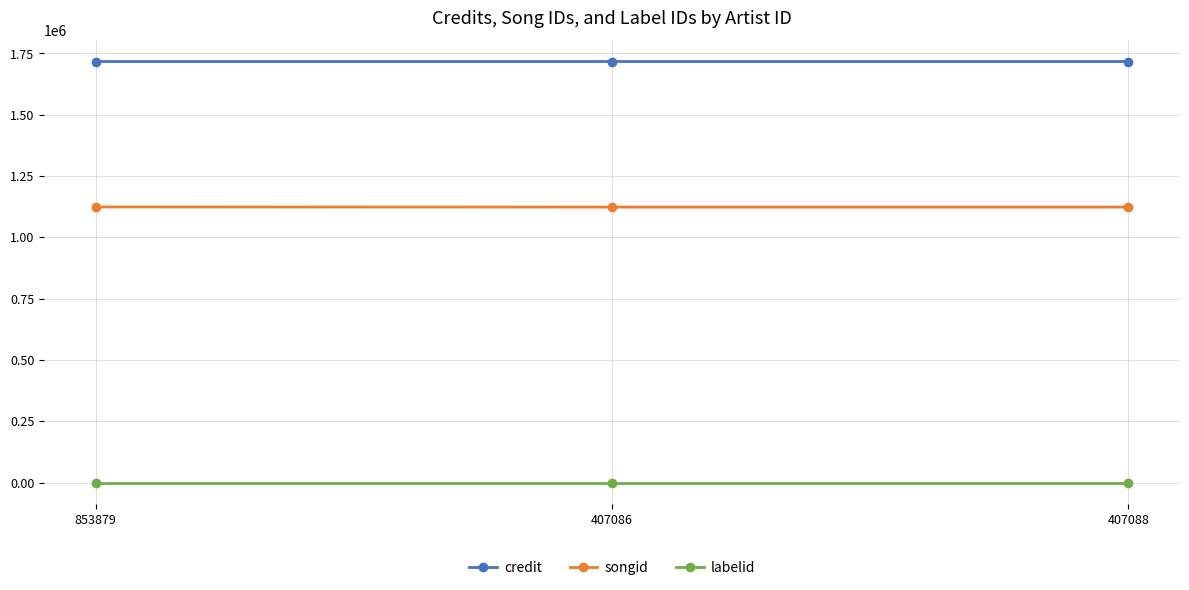

Does the chart have visible grid lines?

Yes